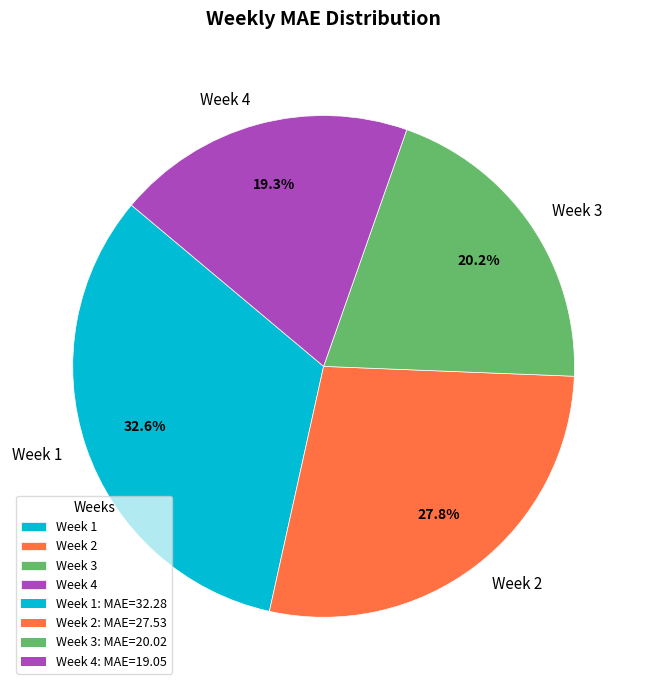

What is the smallest slice in the pie chart?

Week 4